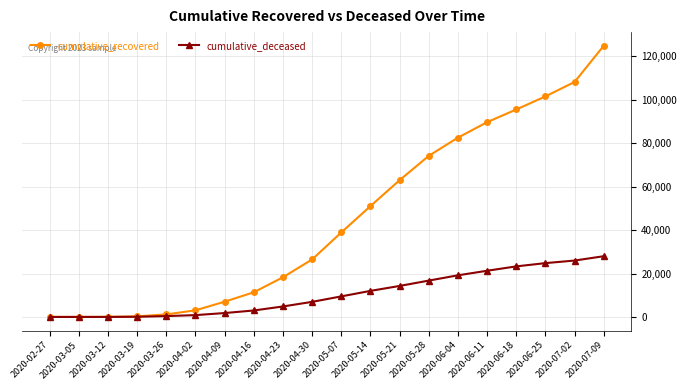

What is the label of the 6th point from the right?

2020-06-04